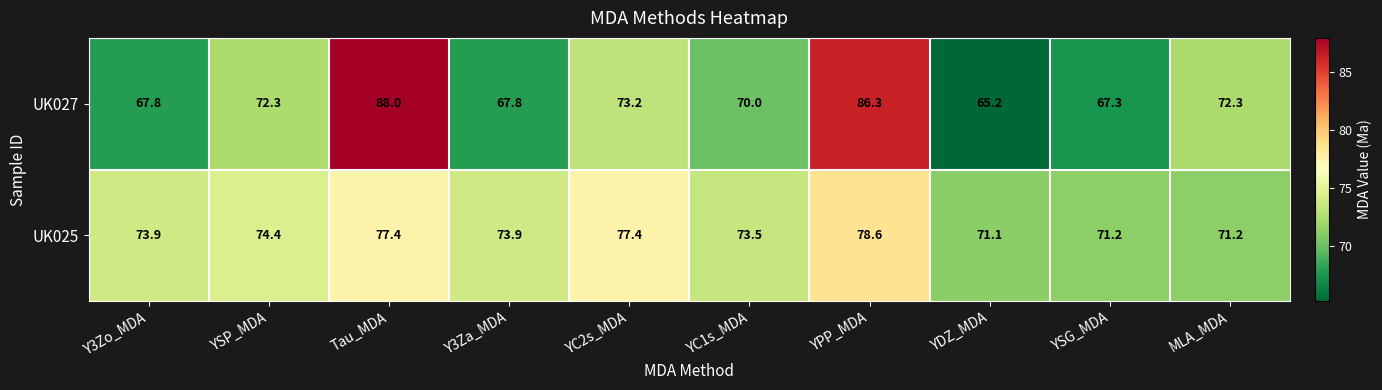

List the series in order of their peak value, lowest first.

UK025, UK027